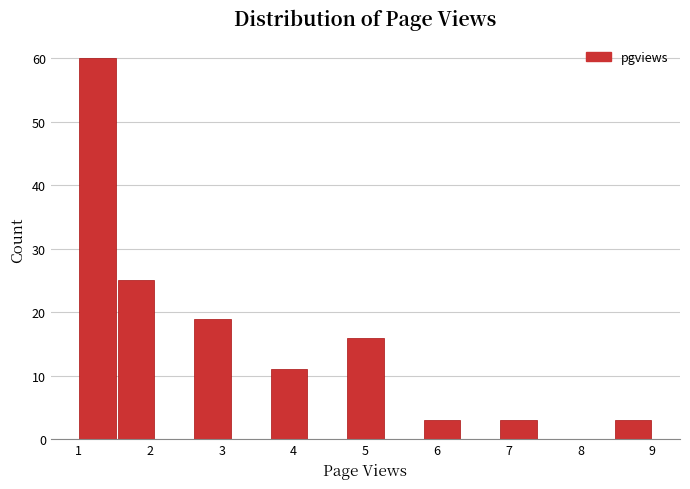

Reading left to right, transcribe this chart: for each bar, give the range it covers on the x-axis and its height. Neither the bar edges nor the heights are printed on the chart, so give them approximately, as read against the axes.

1.0 to 1.5: 60
1.5 to 2.1: 25
2.1 to 2.6: 0
2.6 to 3.1: 19
3.1 to 3.7: 0
3.7 to 4.2: 11
4.2 to 4.7: 0
4.7 to 5.3: 16
5.3 to 5.8: 0
5.8 to 6.3: 3
6.3 to 6.9: 0
6.9 to 7.4: 3
7.4 to 7.9: 0
7.9 to 8.5: 0
8.5 to 9.0: 3